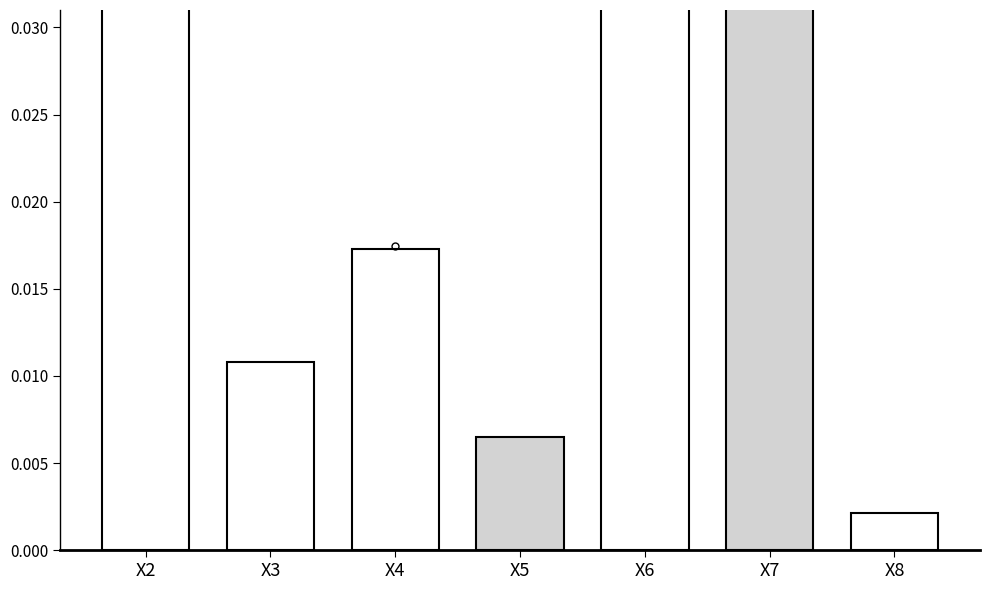

The value at X5 is 0.0. True or false?

True